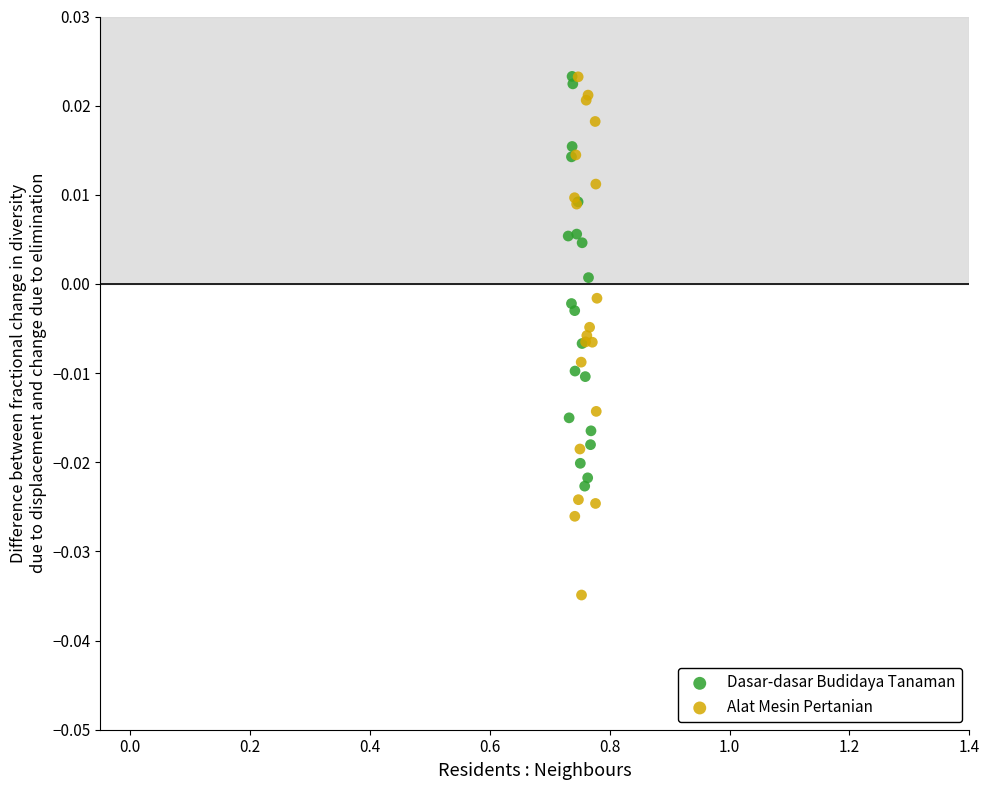

Which series has the widest spread of Y values?

Alat Mesin Pertanian